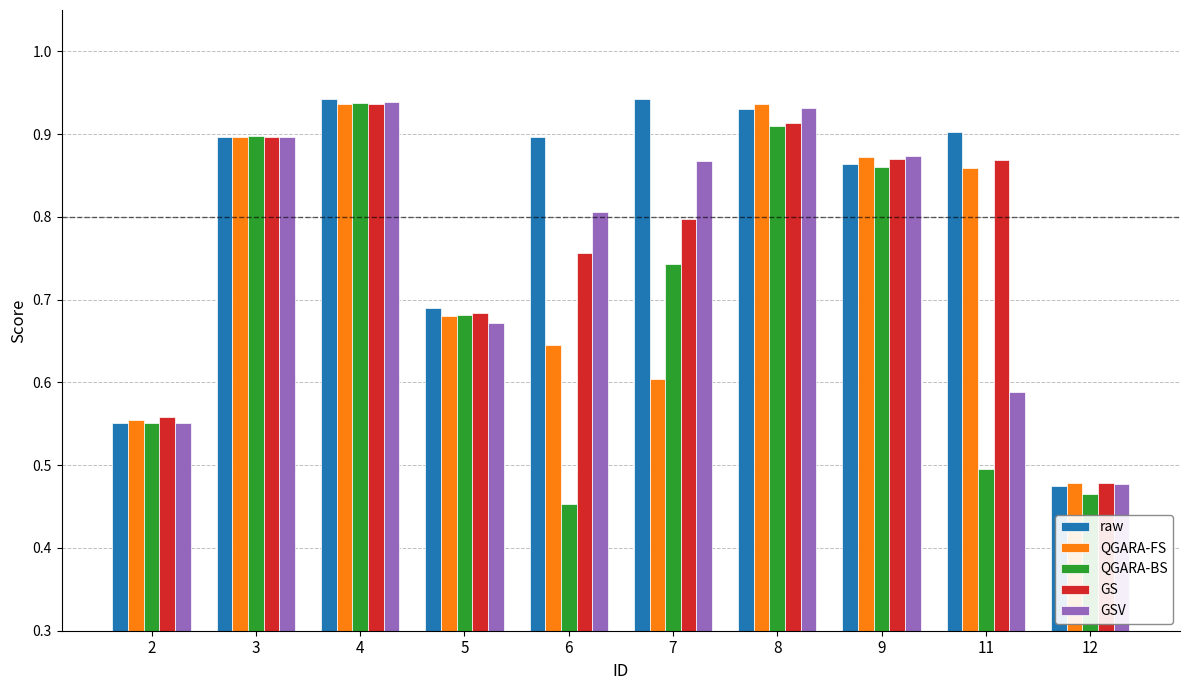

At which label does raw reach its minimum?

12